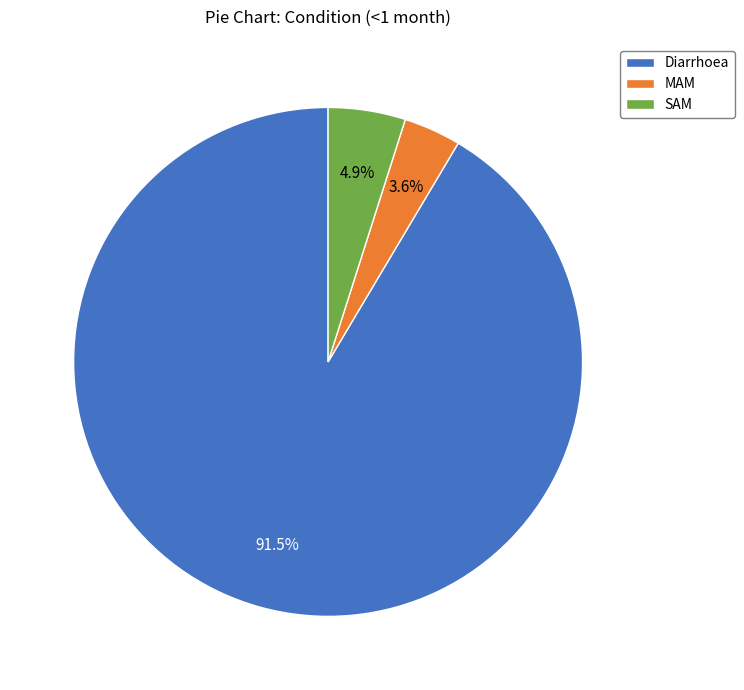

To the nearest percent, what percentage of the pie is MAM?

4%